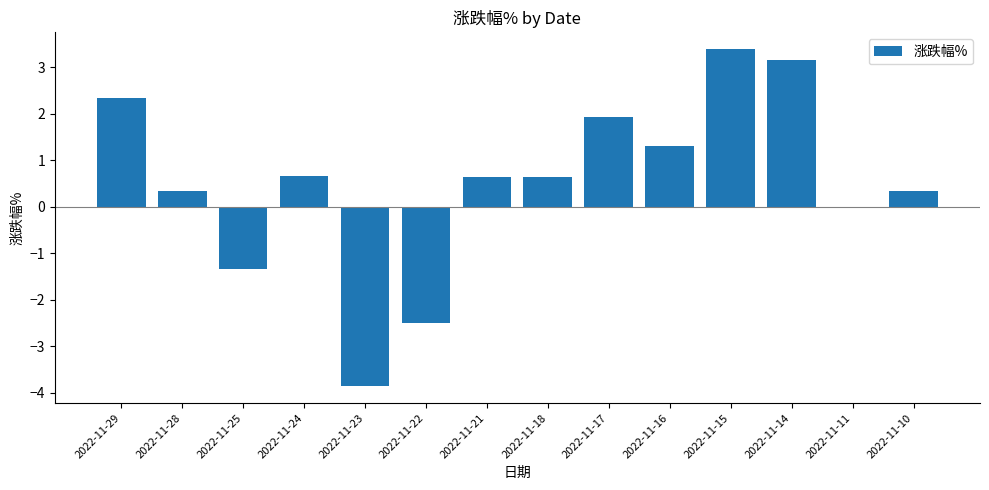

What is the maximum value shown in the chart?

3.4